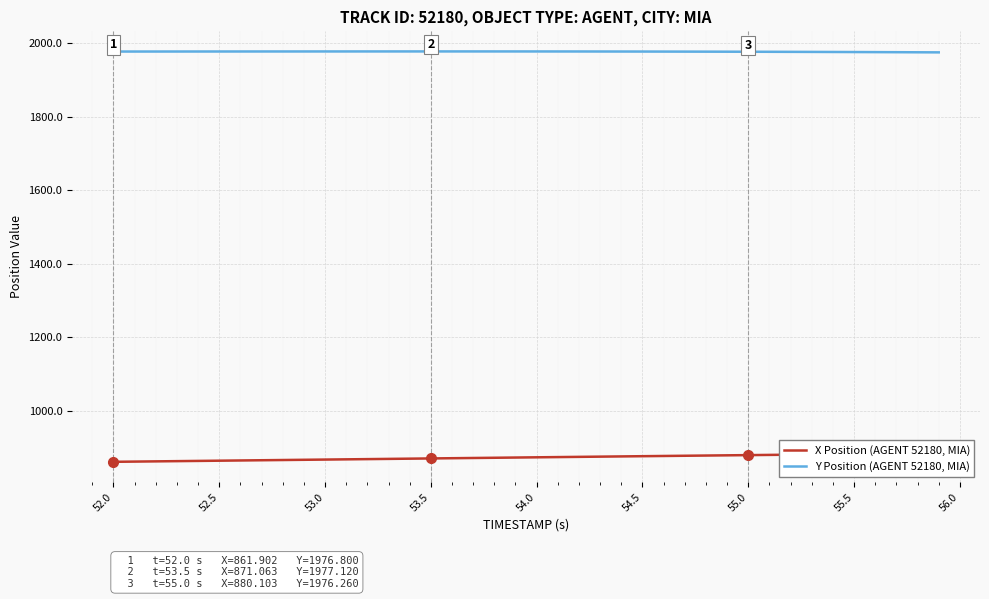

True or false: X Position (AGENT 52180, MIA) and Y Position (AGENT 52180, MIA) cross at least once.

False